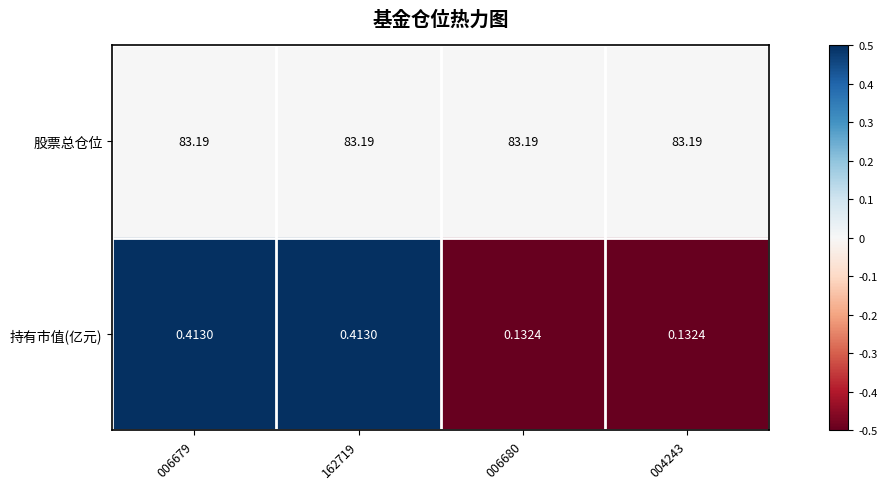

At 162719, list the series in order from largest to smallest.

股票总仓位, 持有市值(亿元)